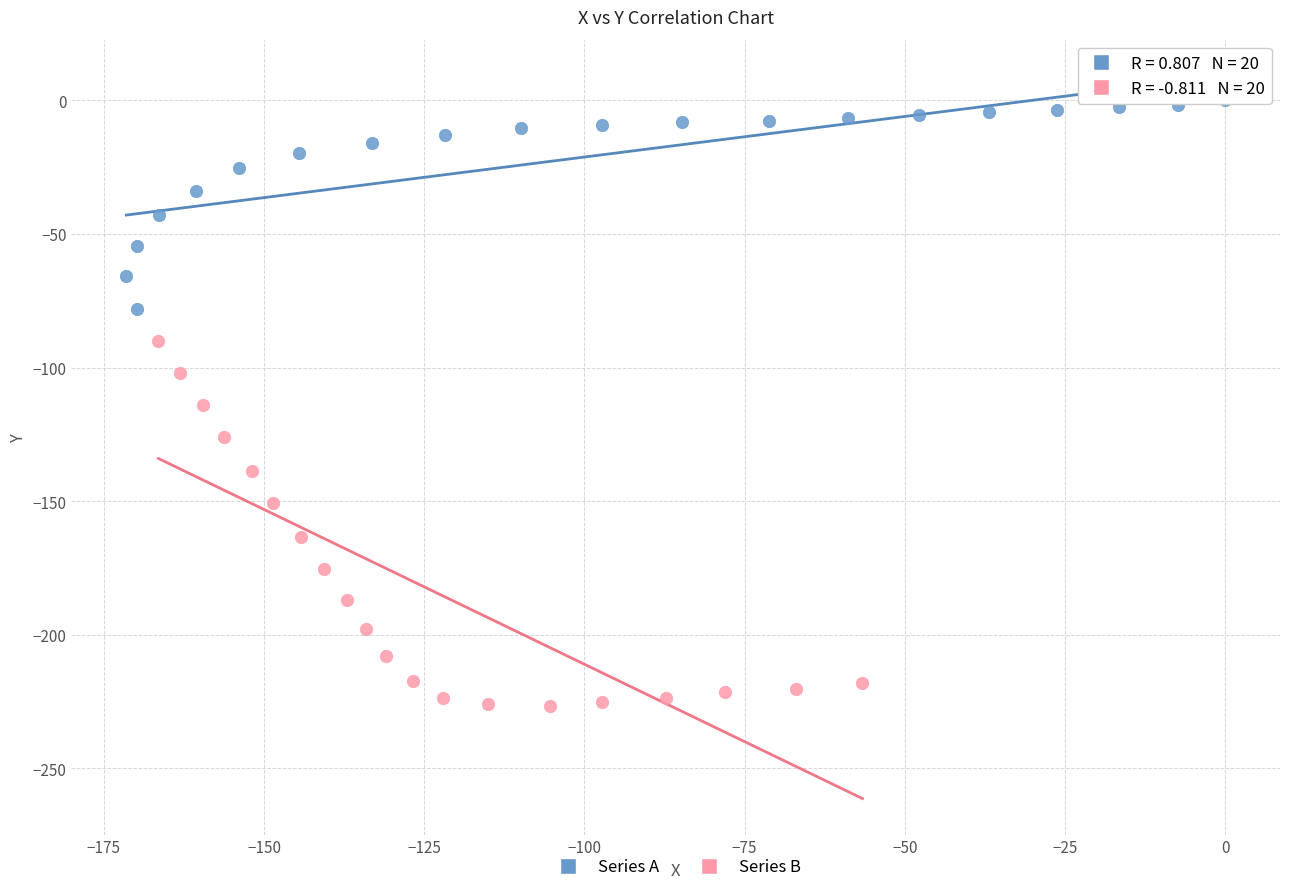

Which series contains the lowest Y value?

Series B